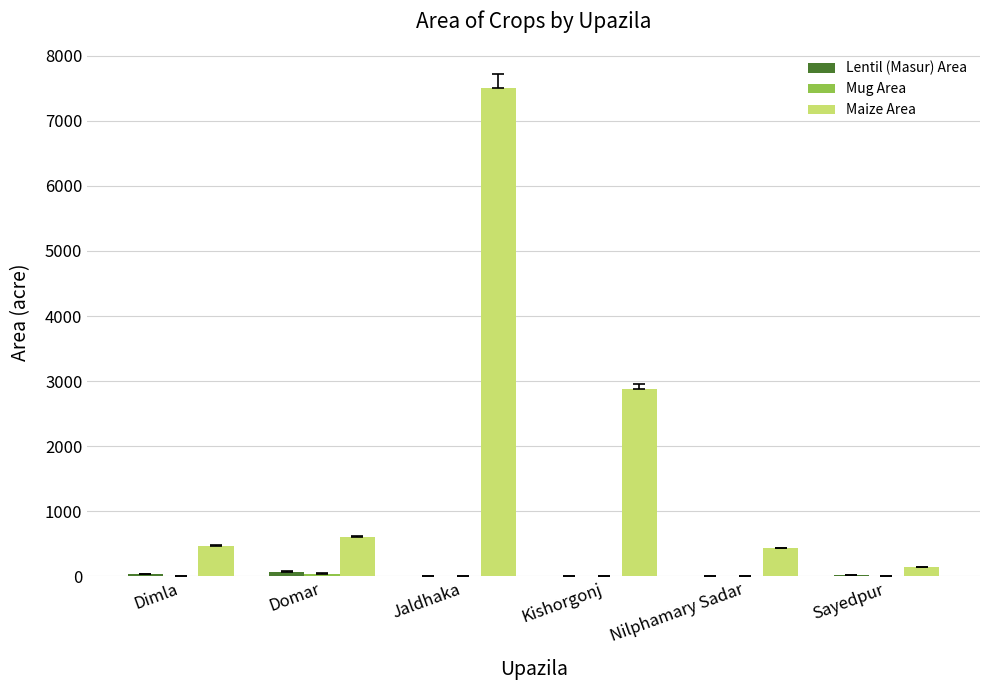

What is the maximum value shown in the chart?

7500